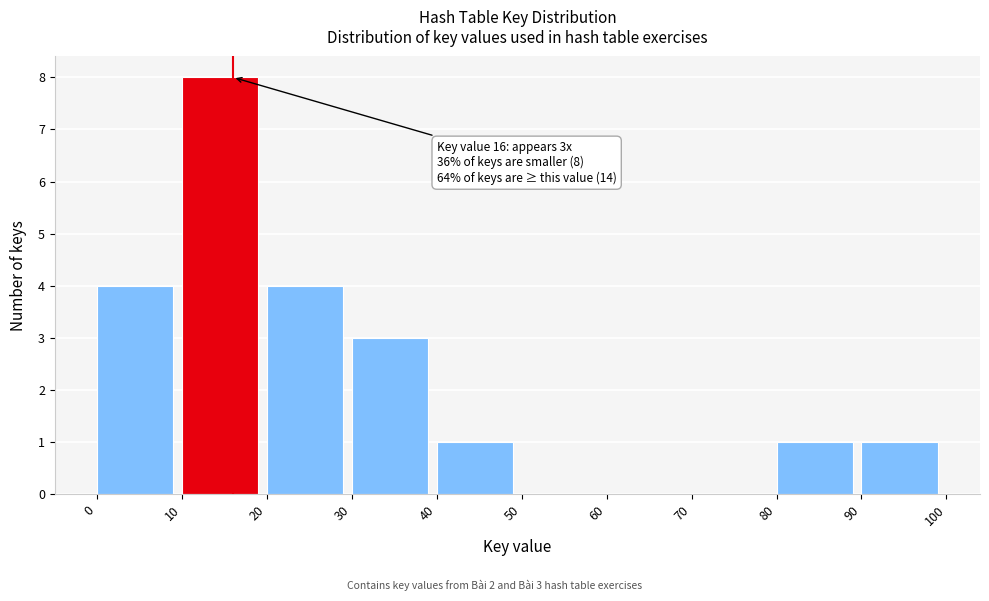

Over which range of the x-axis is the bar tallest?

10 to 20